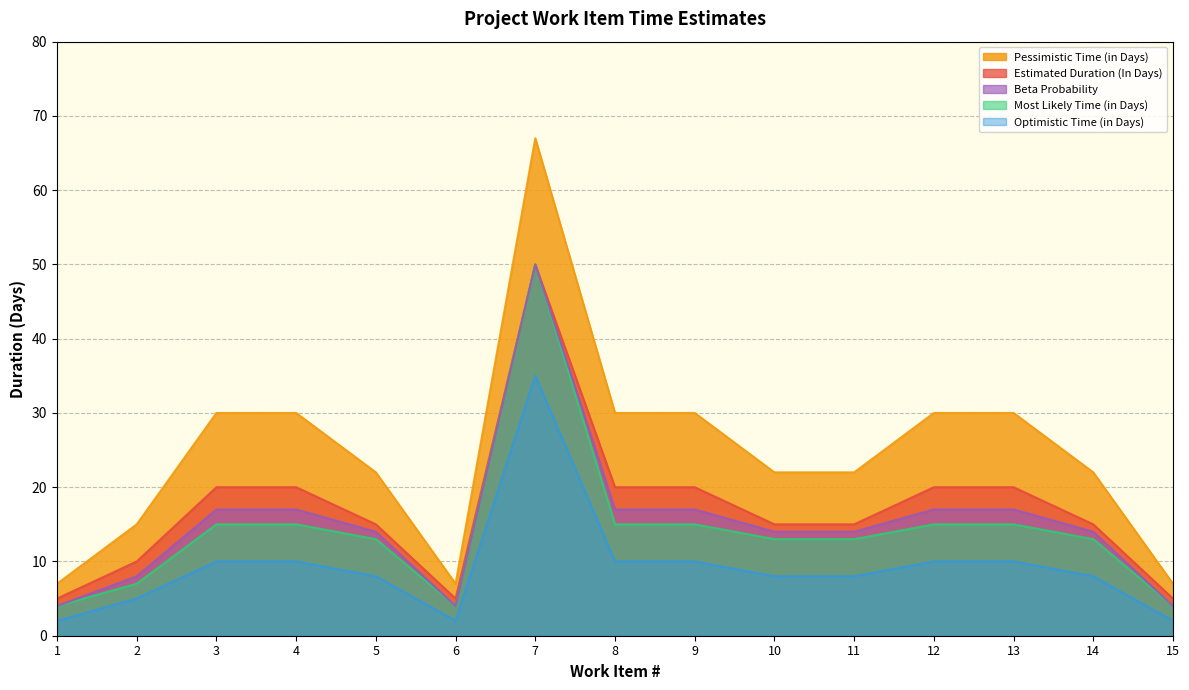

Does the chart display data point markers on the line(s)?

No